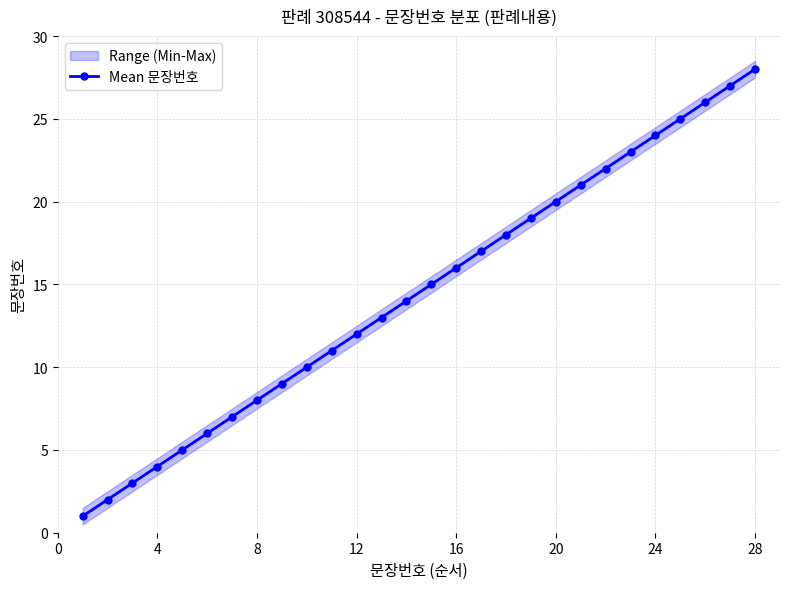

True or false: Mean 문장번호 has a value of 16 at 16.

True